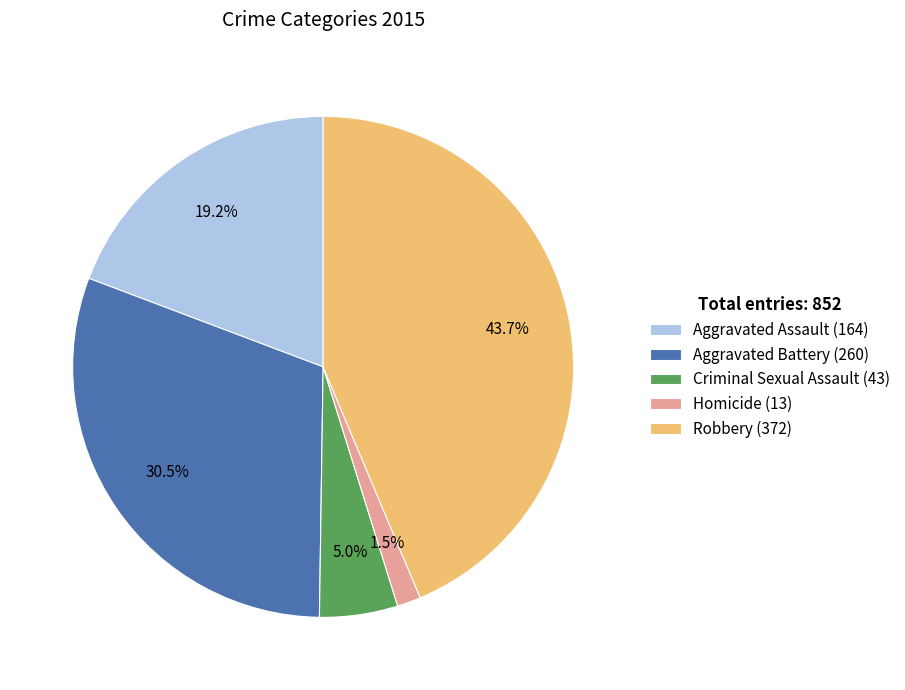

Which slice is the smallest?

Homicide (13)